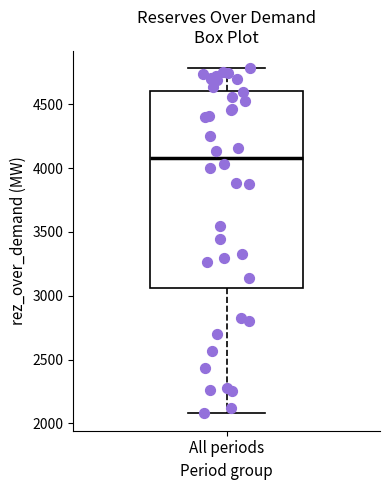

Read this box plot against the y-axis: the position of the median line, the range covered by the box, and the ends of both whiskers. The values are not printed on the chart, so give them approximately, as read against the axis.

median 4100, box 3050 to 4600, whiskers 2100 to 4800